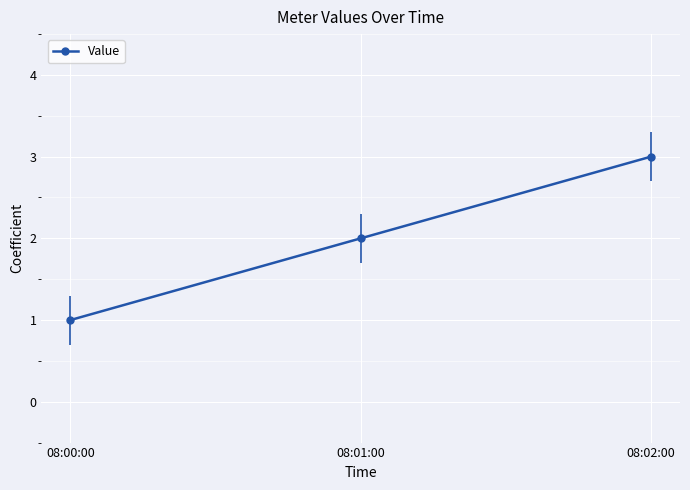

Rank the categories by value from lowest to highest.

08:00:00, 08:01:00, 08:02:00